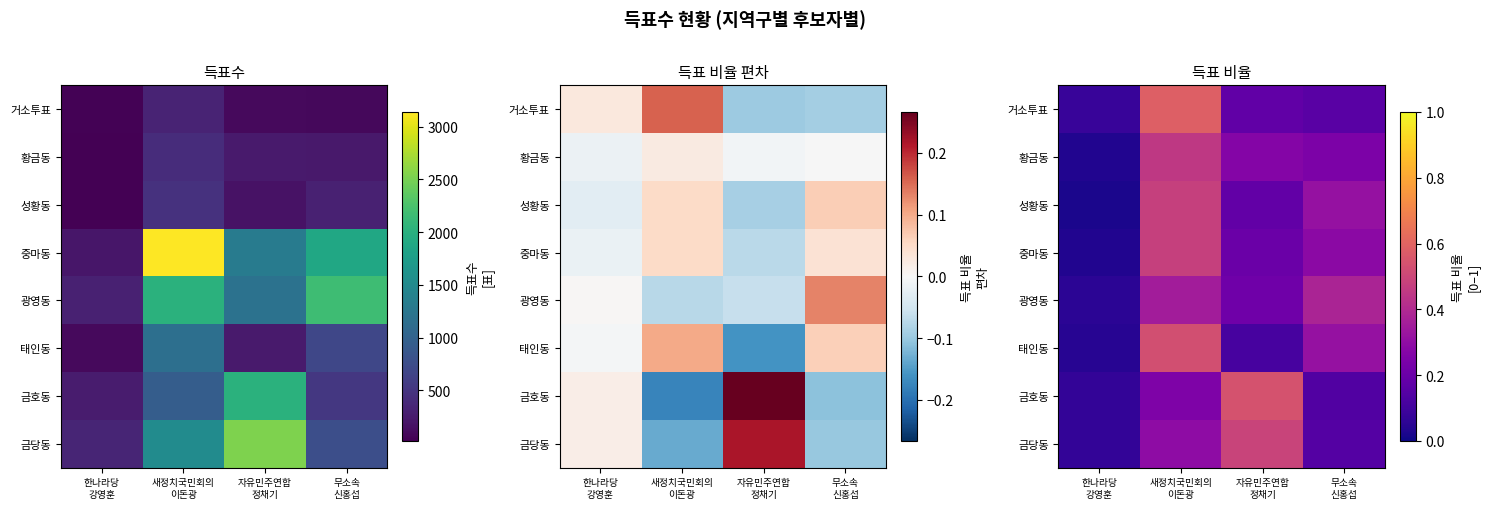

Is it true that 성황동 equals 0.3 at 무소속 신홍섭?

True